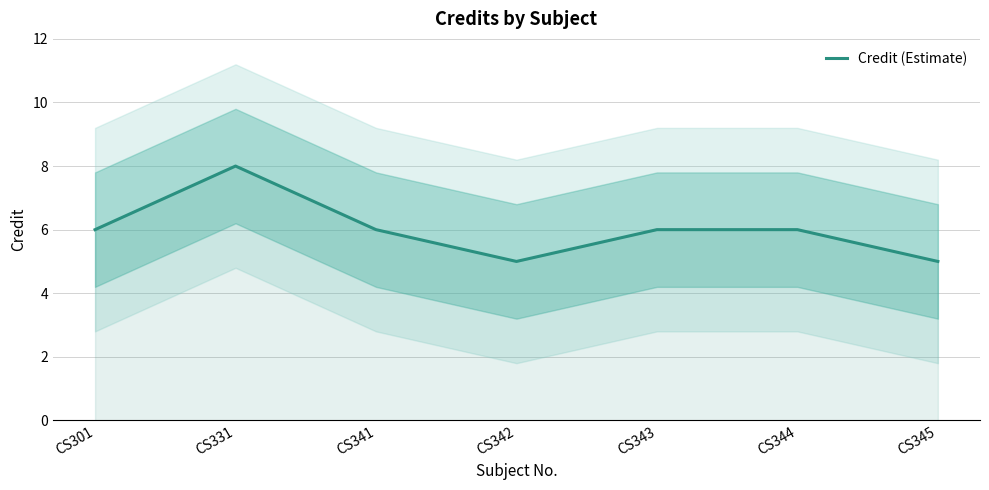

The value at CS343 is 9. True or false?

False